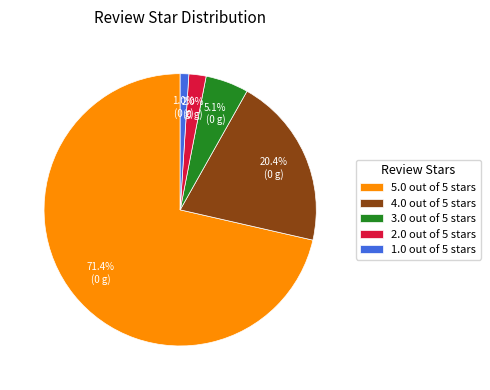

To the nearest percent, what is the average slice percentage?

20%